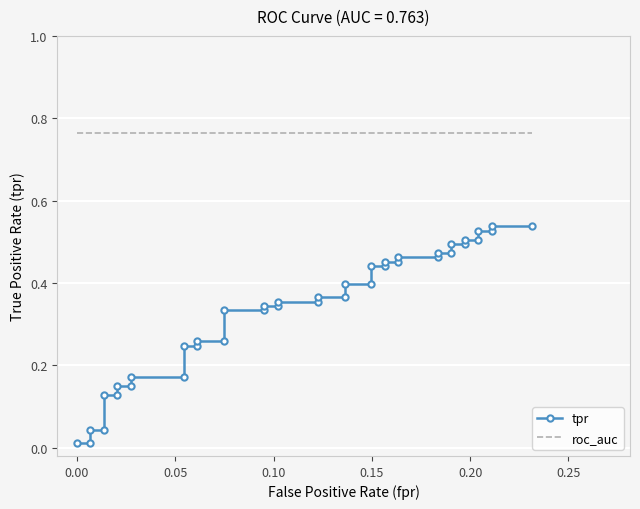

What is the maximum value for tpr?

0.5